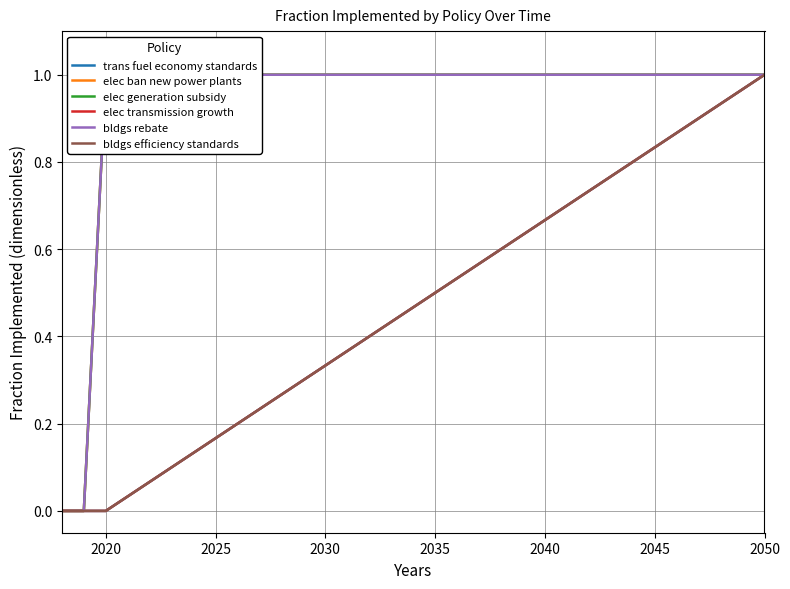

How many elec ban new power plants values are between 1 and 2?

31